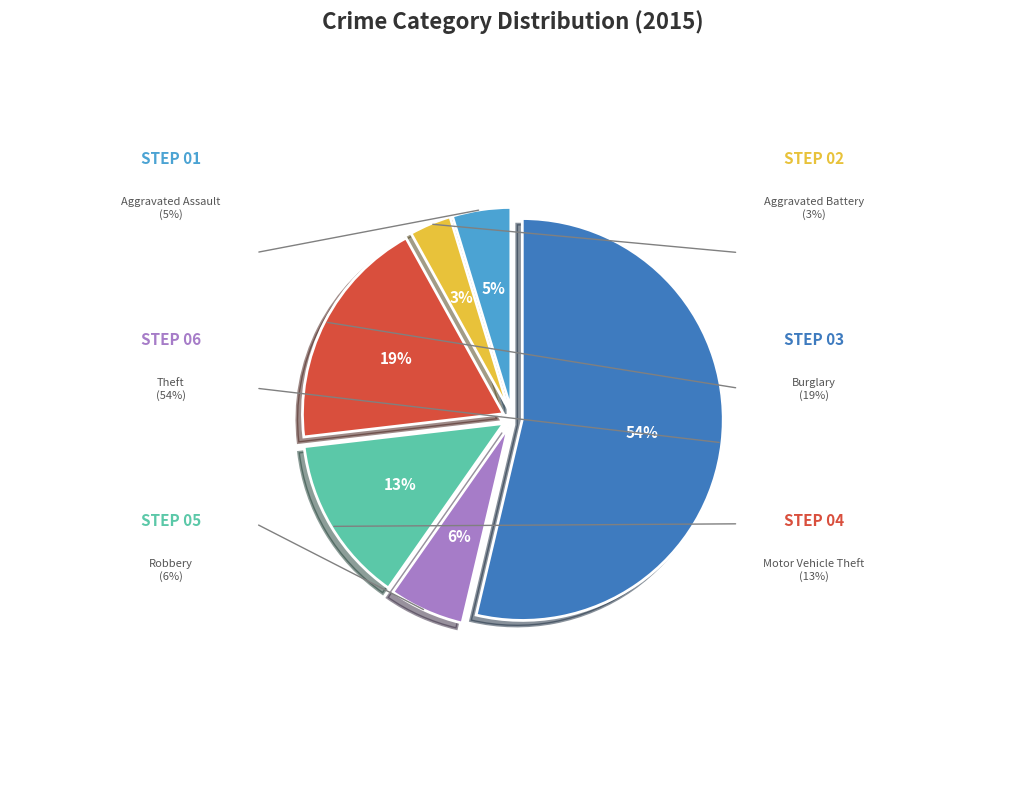

How many slices are in this pie chart?

6